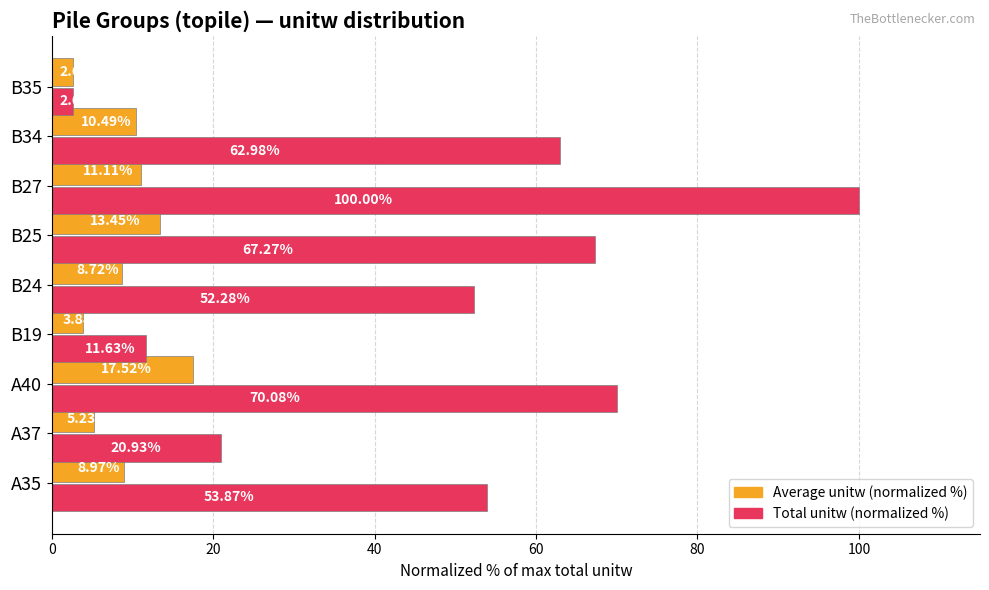

Count the number of categories in the chart.

9